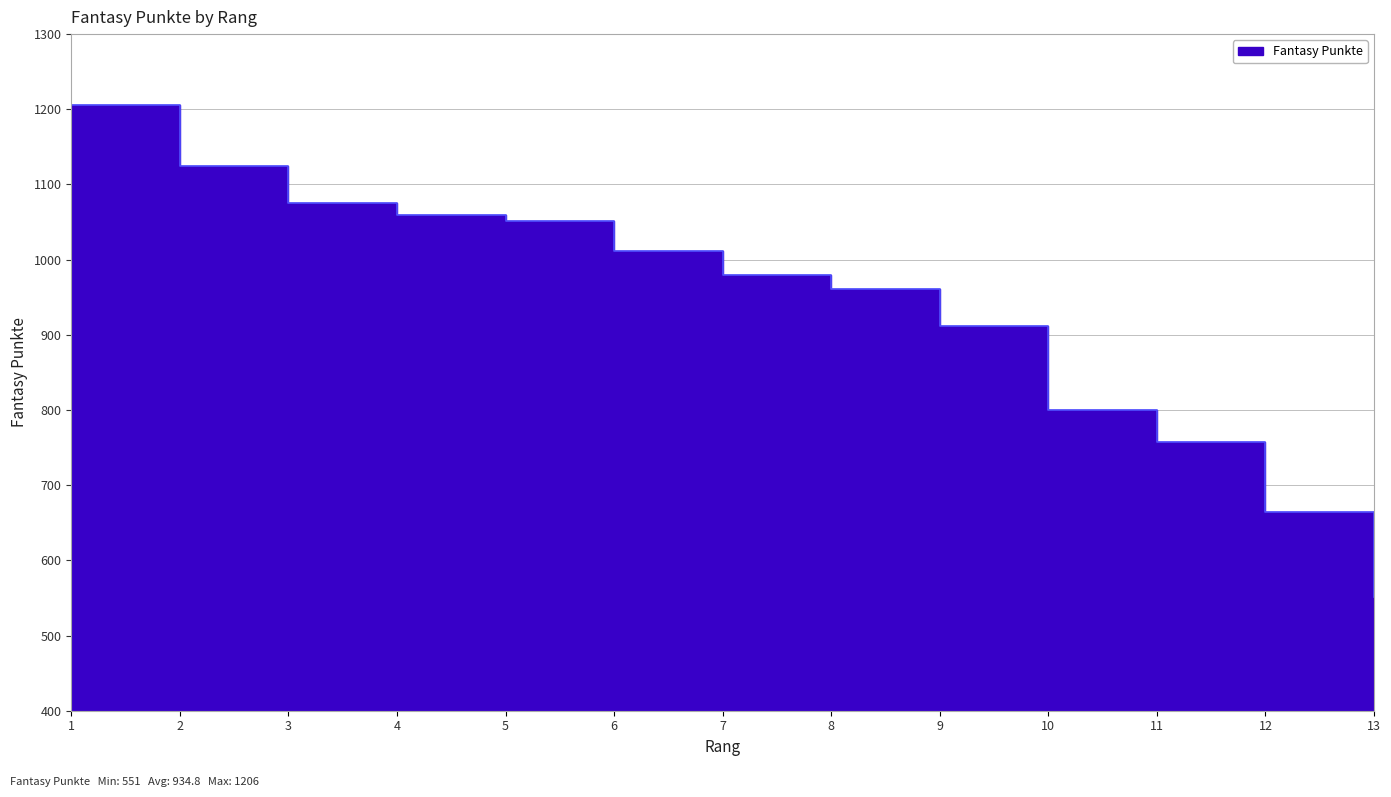

Reading left to right, list all the values displayed in this chart.

1=1206	2=1124	3=1075	4=1059	5=1051	6=1011	7=980	8=961	9=912	10=800	11=758	12=664	13=551